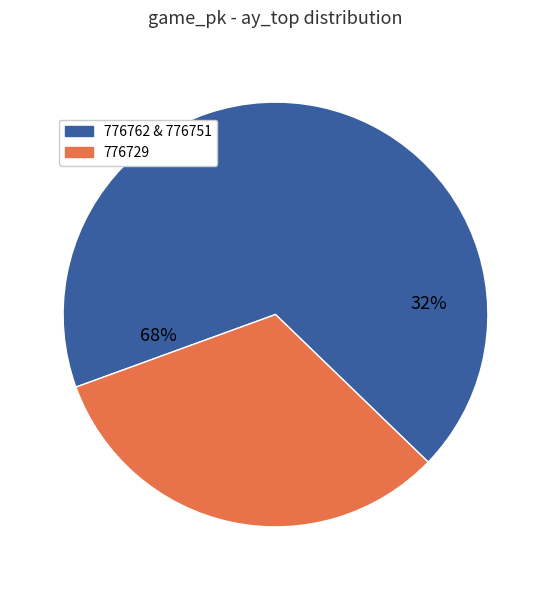

Count the number of slices in the pie.

3